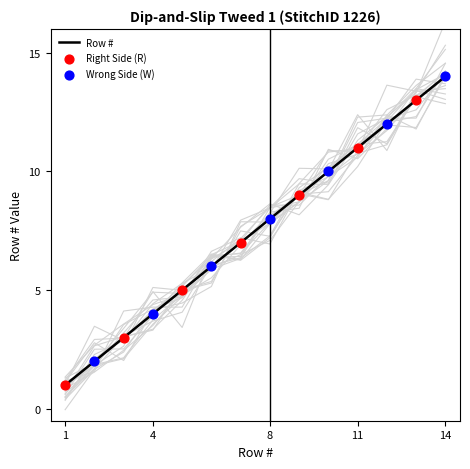

Is it true that Row # equals 4 at 4?

True